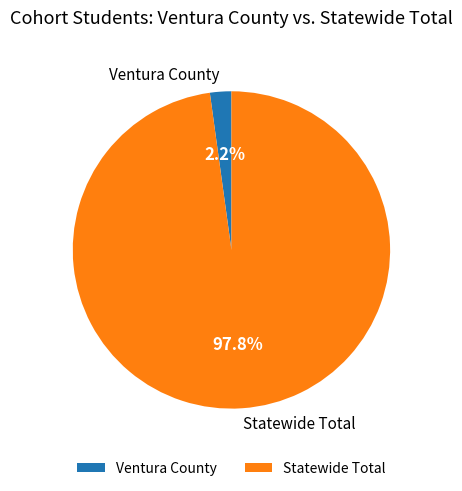

Is it true that Ventura County is 2% of the pie?

True